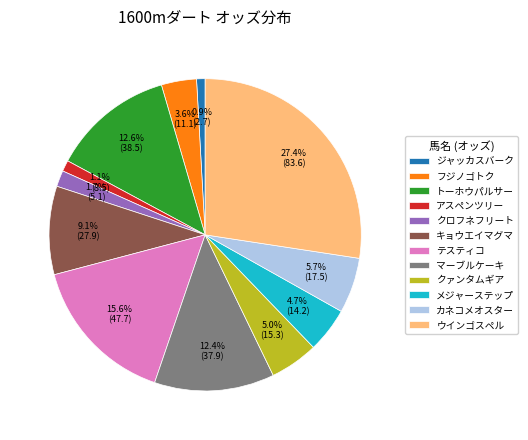

Between ウインゴスペル and キョウエイマグマ, which is larger?

ウインゴスペル